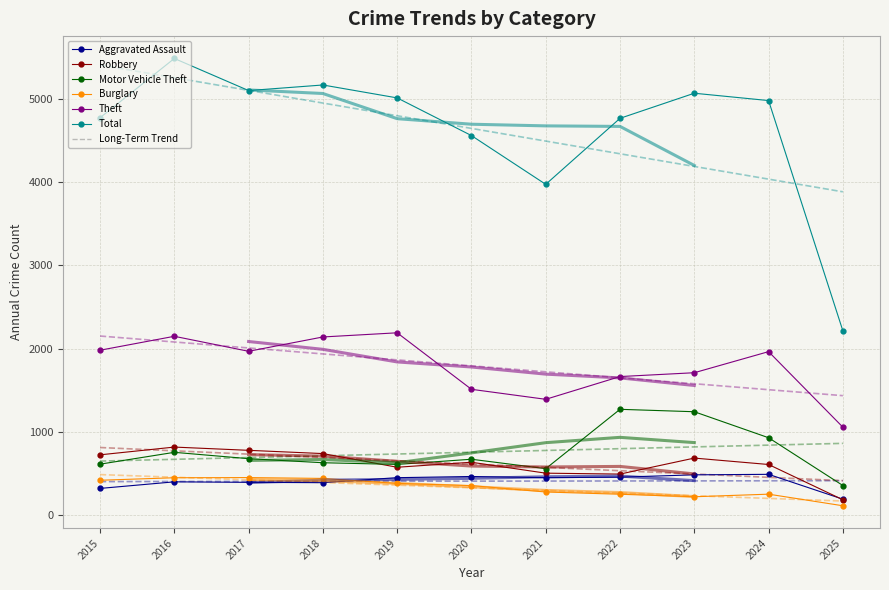

Between 2018 and 2020, which series saw the biggest shift?

Theft